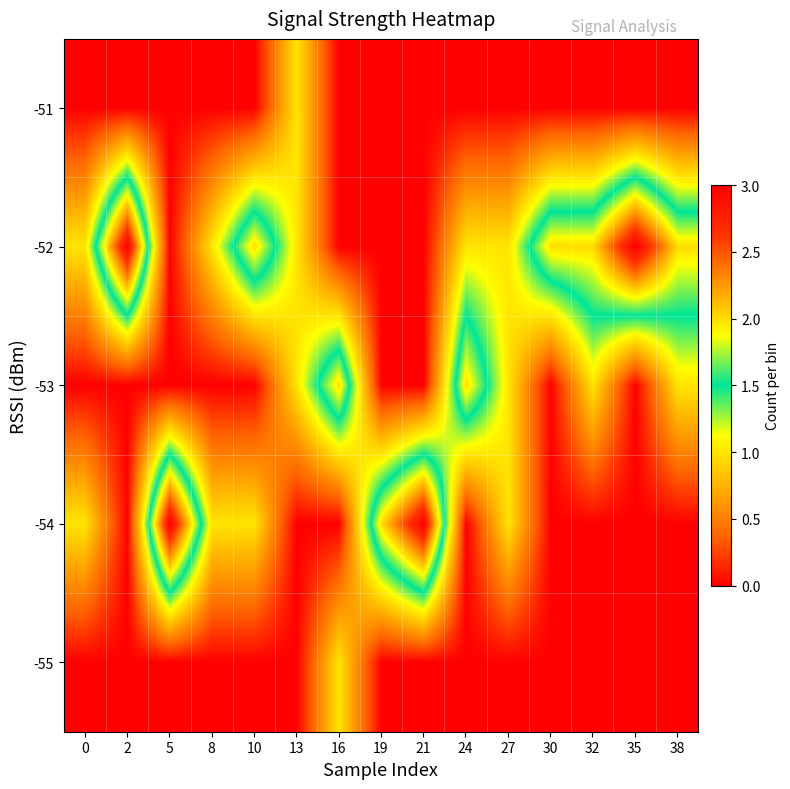

Reading left to right, list all the values displayed in this chart.

row_0: 0=0	2=0	5=0	8=0	10=0	13=1	16=0	19=0	21=0	24=0	27=0	30=0	32=0	35=0	38=0
row_1: 0=1	2=3	5=0	8=1	10=2	13=1	16=0	19=0	21=0	24=1	27=1	30=2	32=2	35=3	38=2
row_2: 0=0	2=0	5=0	8=0	10=0	13=1	16=2	19=0	21=0	24=2	27=1	30=0	32=1	35=0	38=1
row_3: 0=1	2=0	5=3	8=1	10=1	13=0	16=0	19=2	21=3	24=0	27=1	30=0	32=0	35=0	38=0
row_4: 0=0	2=0	5=0	8=0	10=0	13=0	16=1	19=0	21=0	24=0	27=0	30=0	32=0	35=0	38=0